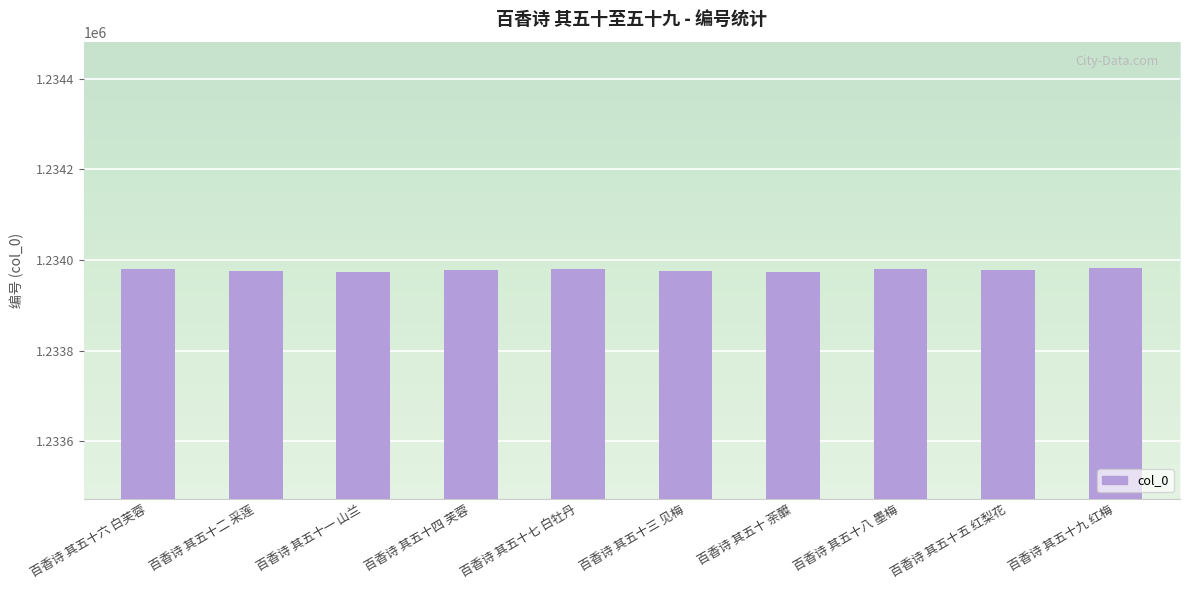

What is the sum of all values?

12339775